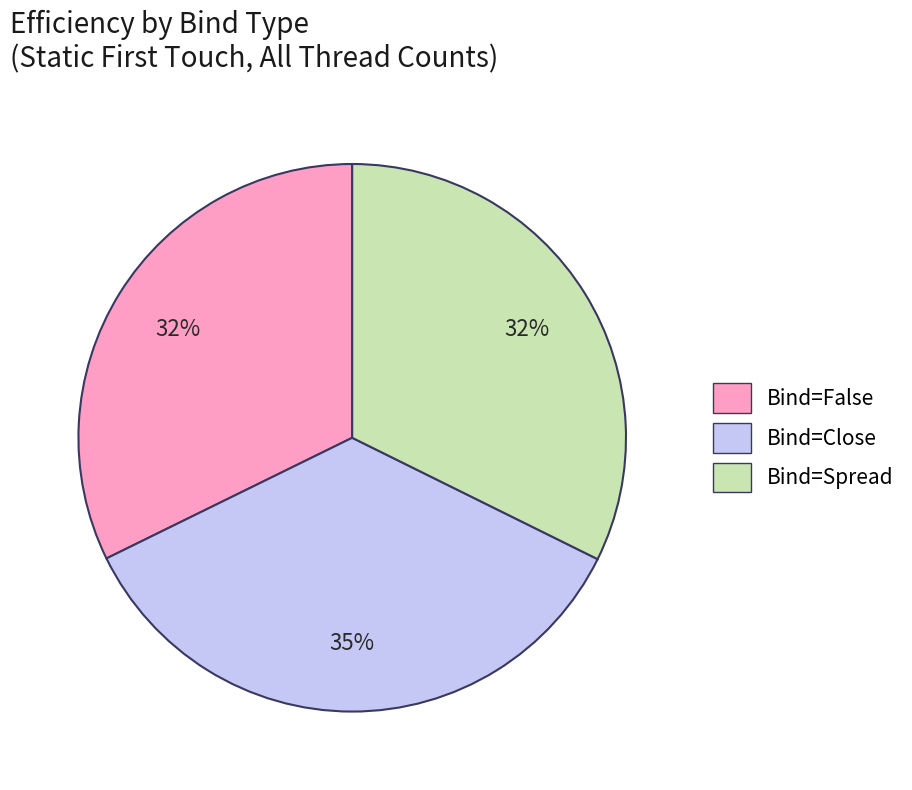

Approximately how many times larger is the value at Bind=Close compared to Bind=False?

1.1